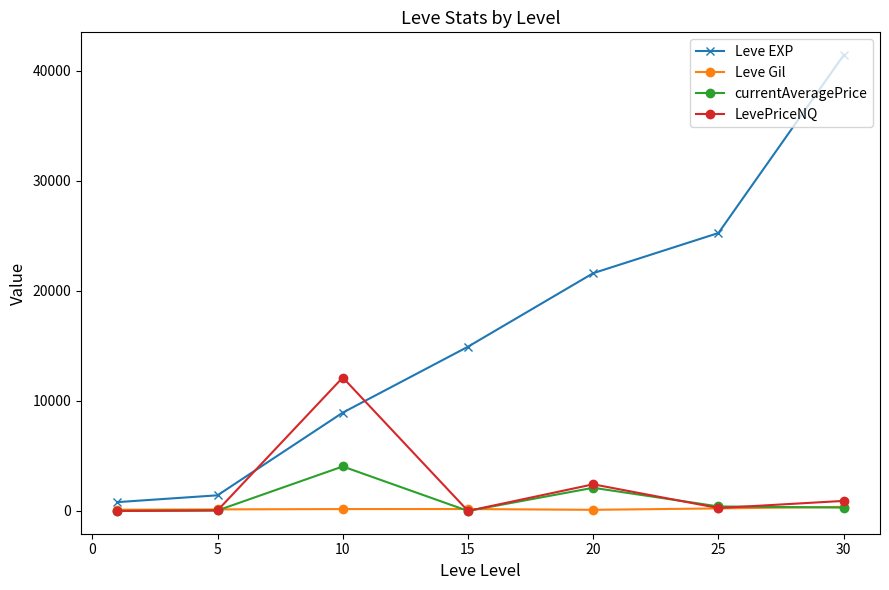

True or false: Leve EXP has more than 2 interior local peaks.

False